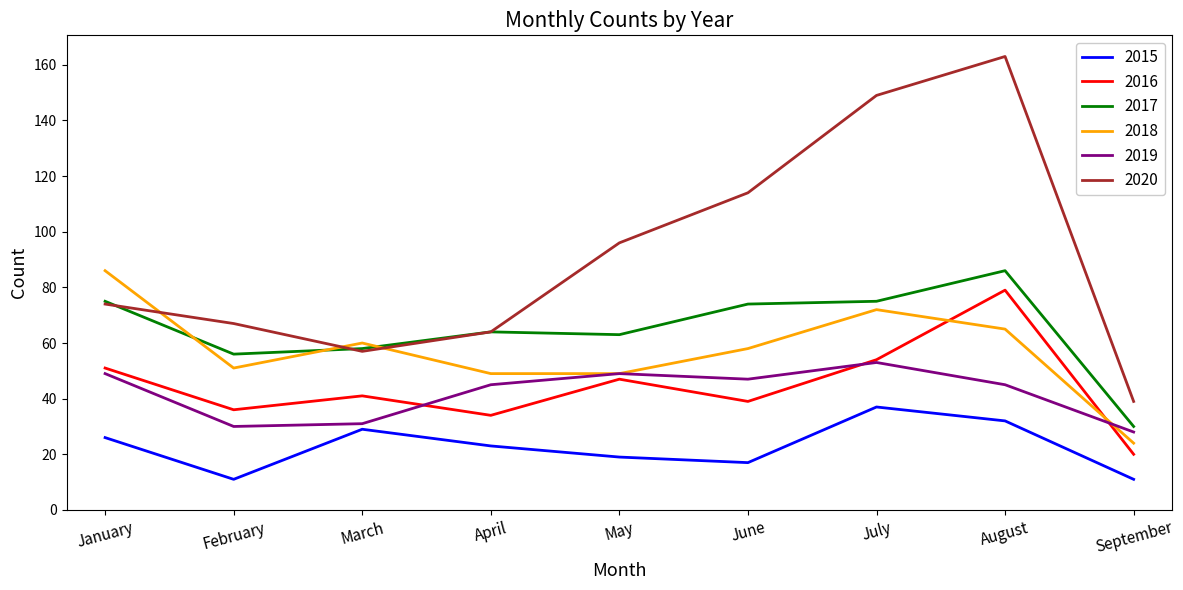

Which series has the largest range (max minus min)?

2020